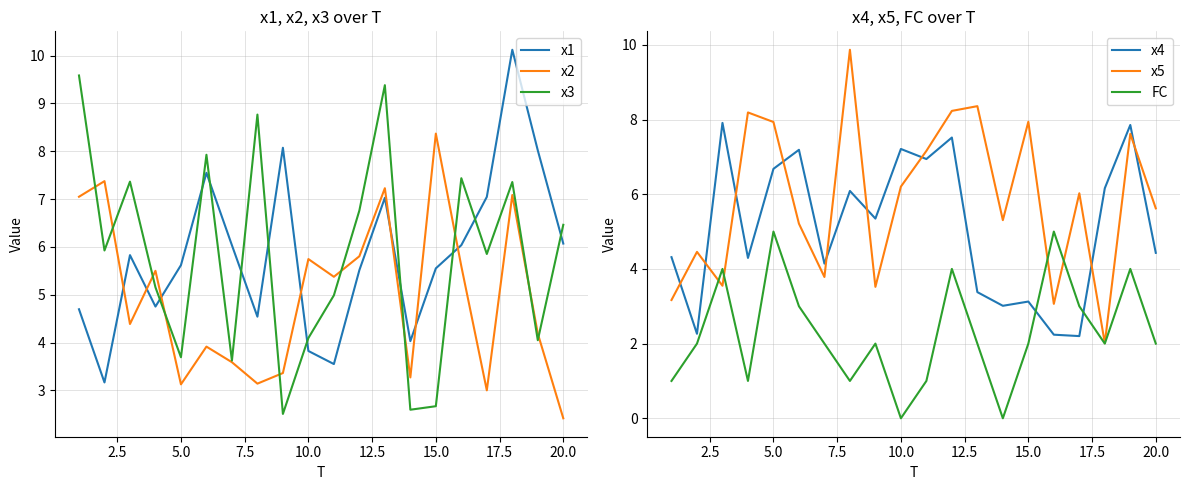

The value of x2 at 5.0 is 3.1. True or false?

True